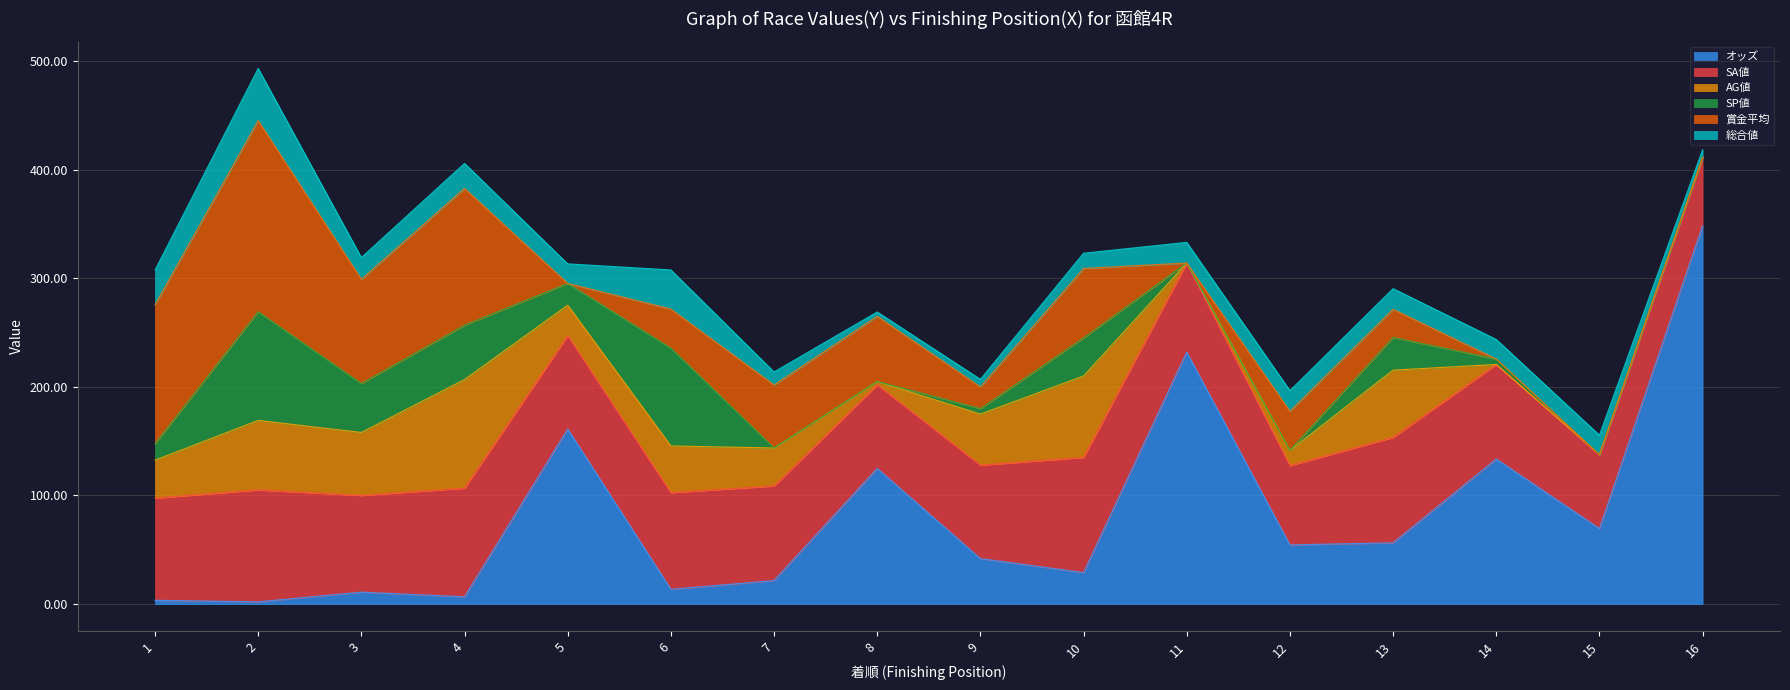

What are all the series names shown in the legend?

オッズ, SA値, AG値, SP値, 賞金平均, 総合値